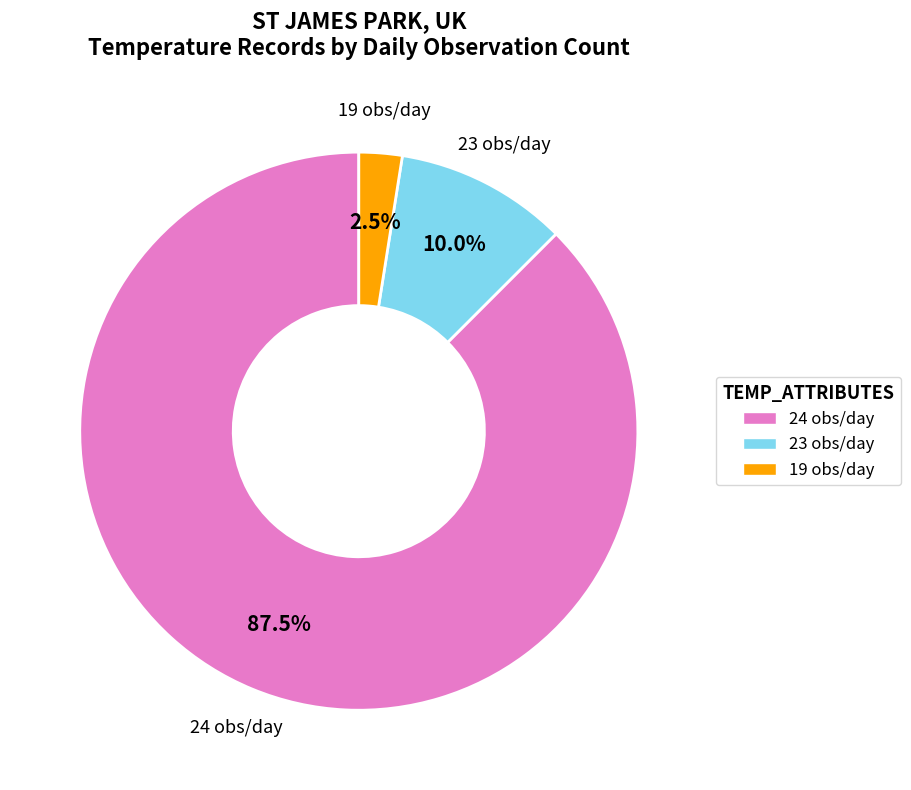

What percentage is NOT represented by 19?

97.5%